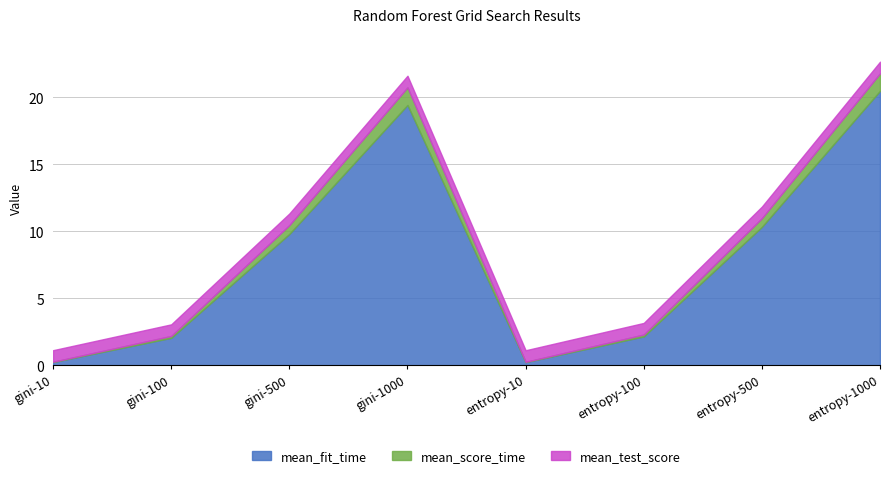

Which series has the largest range (max minus min)?

mean_fit_time